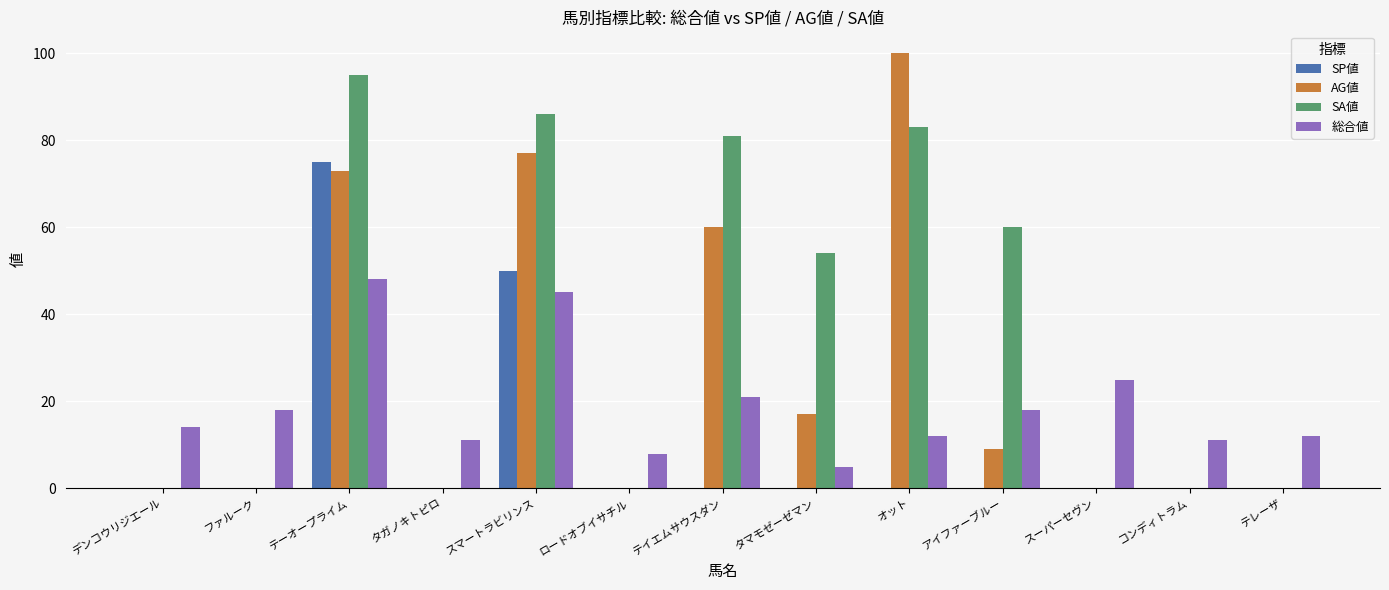

How many categories are shown in the chart?

13